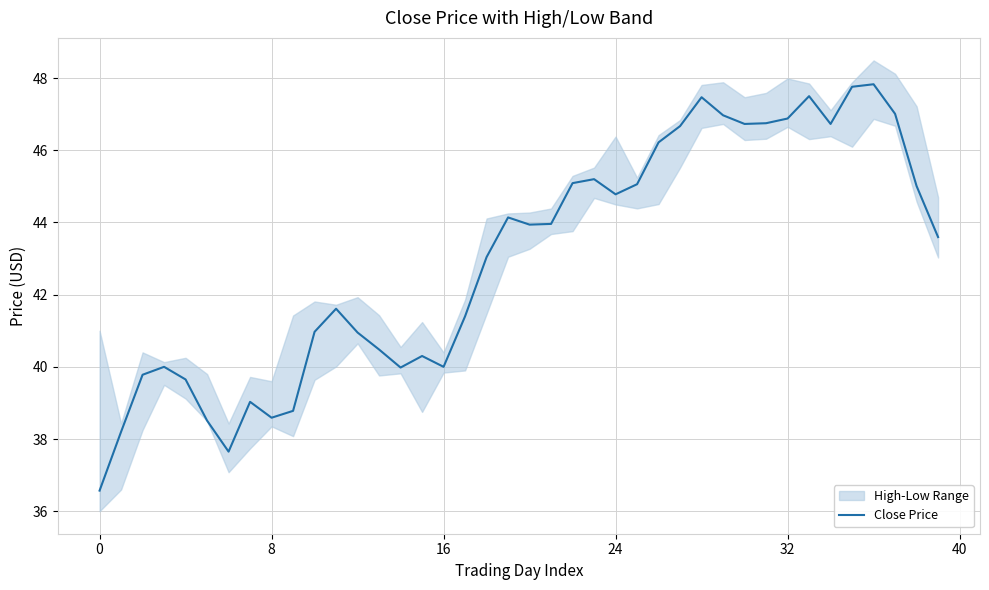

What is the smallest value displayed?

36.6